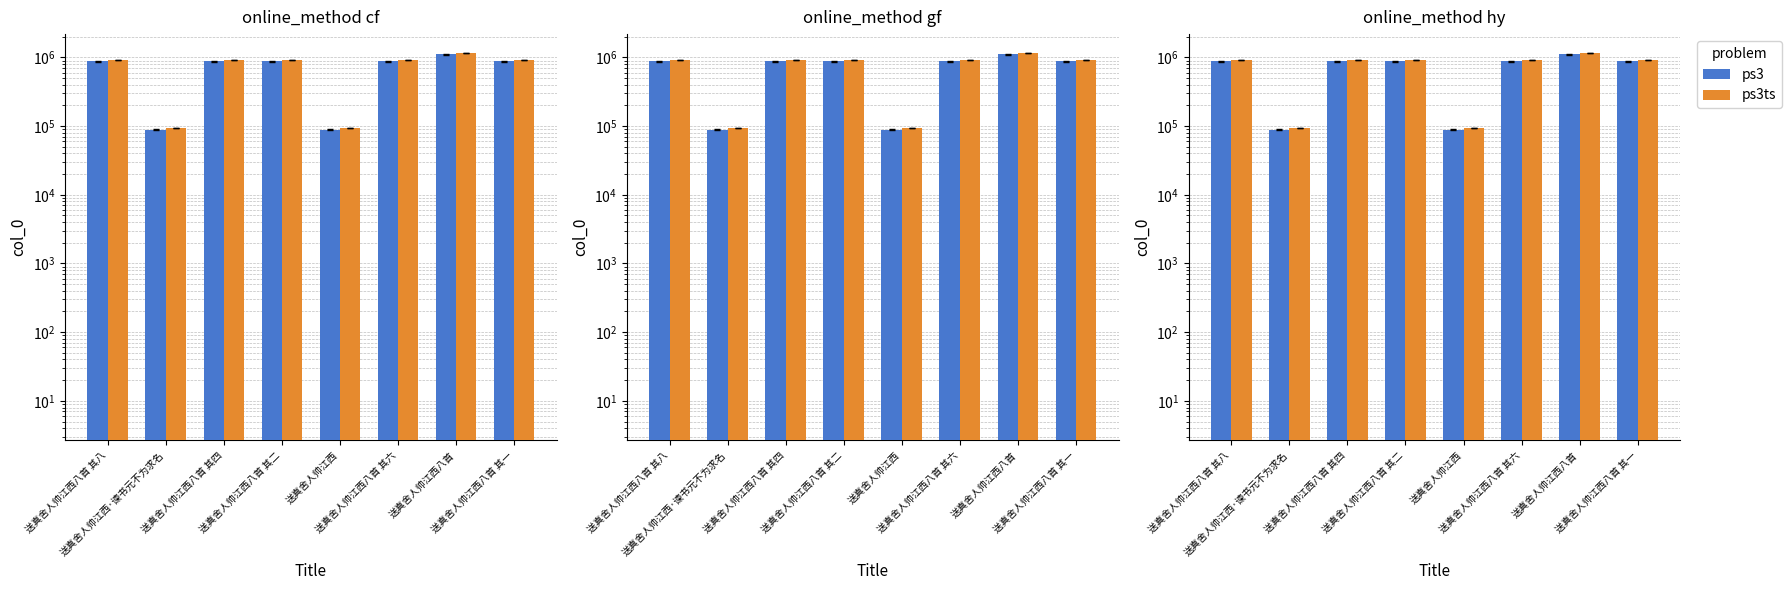

Count the number of categories in the chart.

8